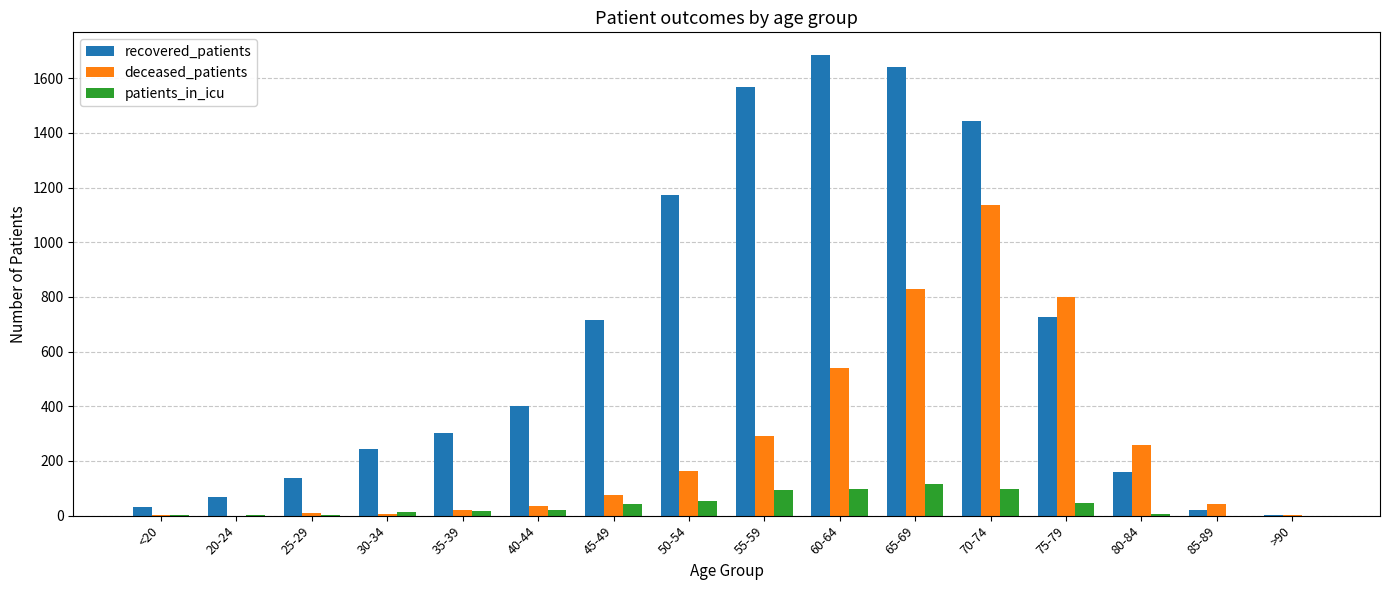

Which category has the highest value in the deceased_patients series?

70-74